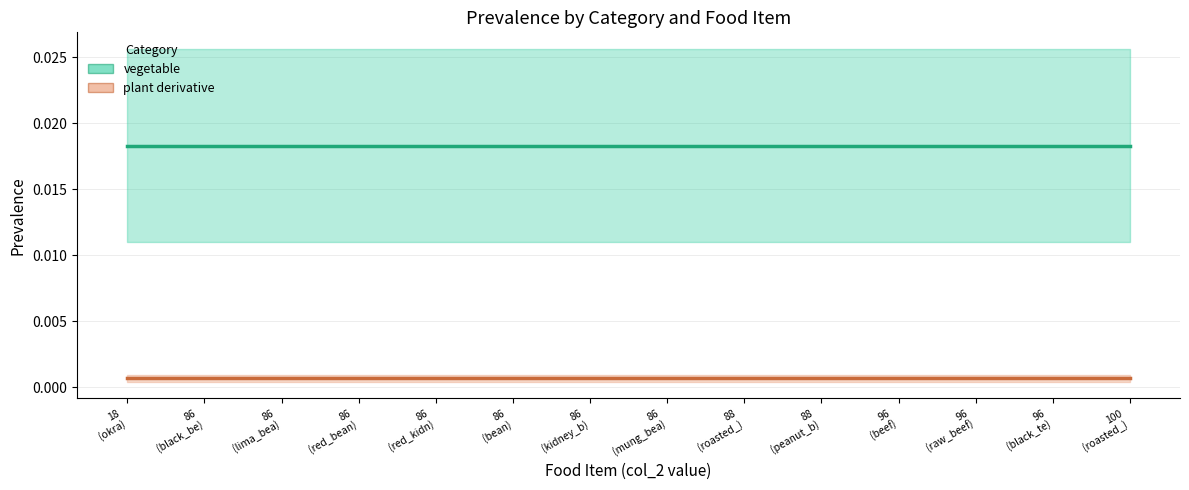

How many data points does each series have?

14